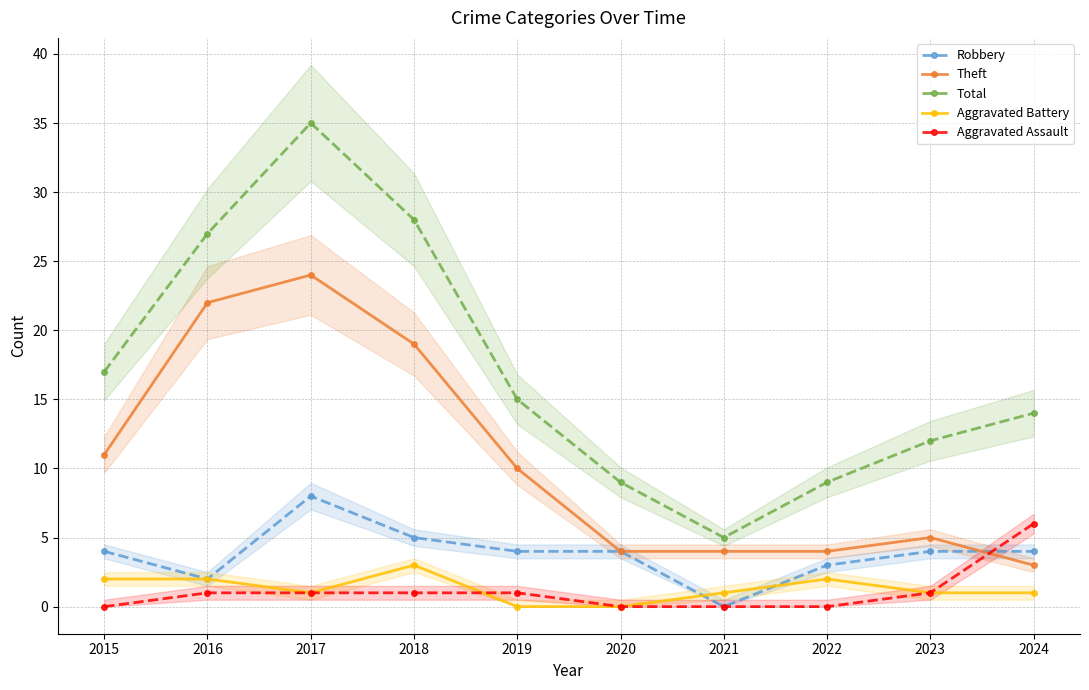

Which series has the widest spread of values?

Total